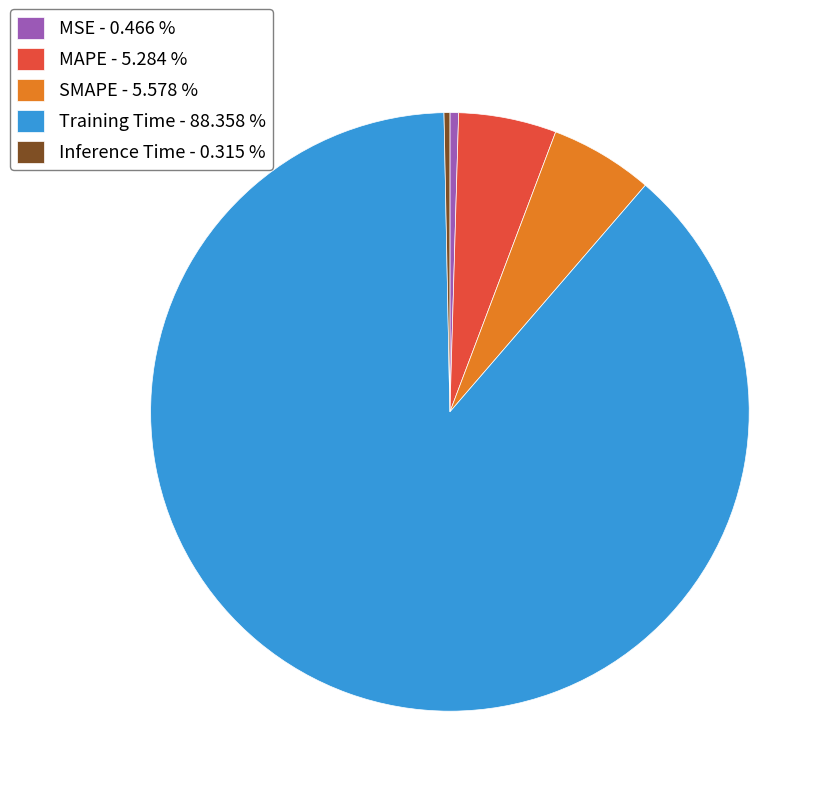

Is MAPE the majority of the pie?

No